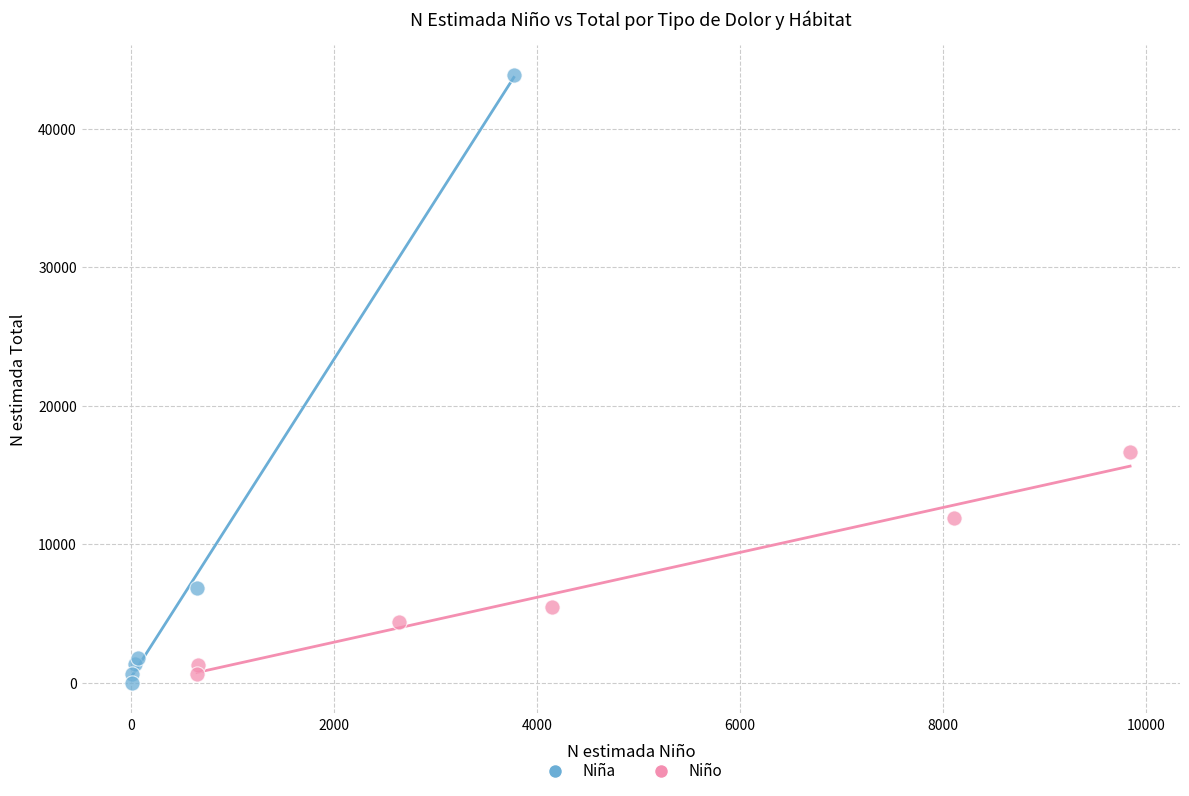

What are all the series names shown in the legend?

Niña, Niño